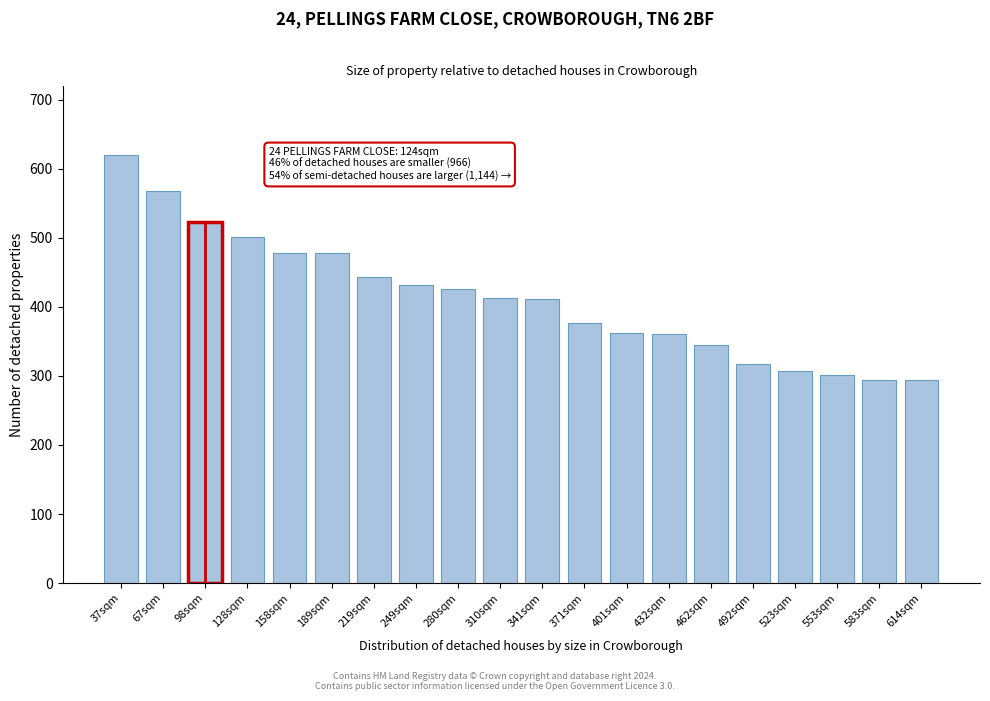

What is the difference between the values at 462sqm and 67sqm?

223.5